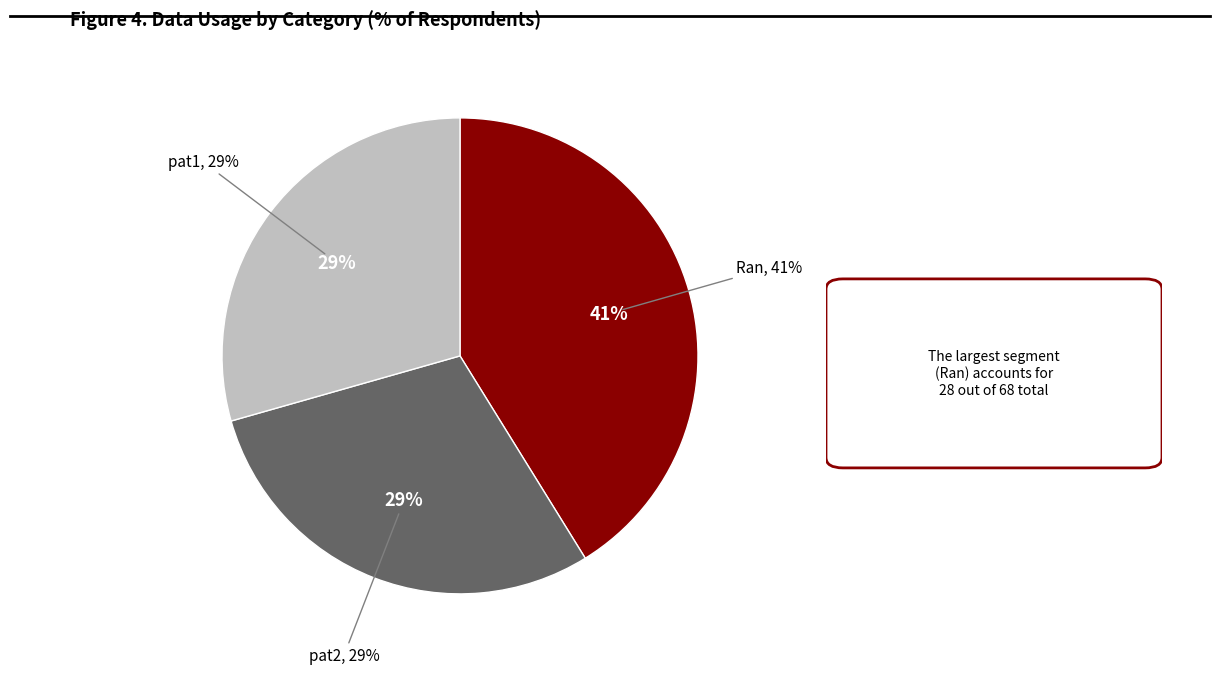

Does any single category account for the majority?

No